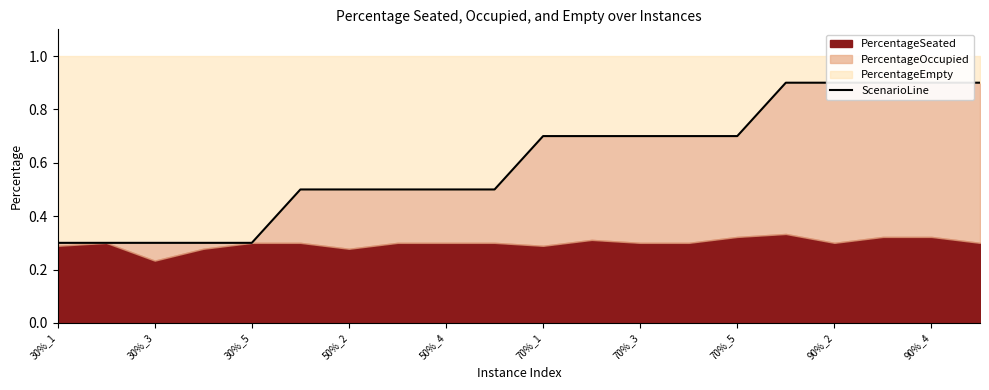

What is the sum of the values at 17 and 90%_2?

1.4